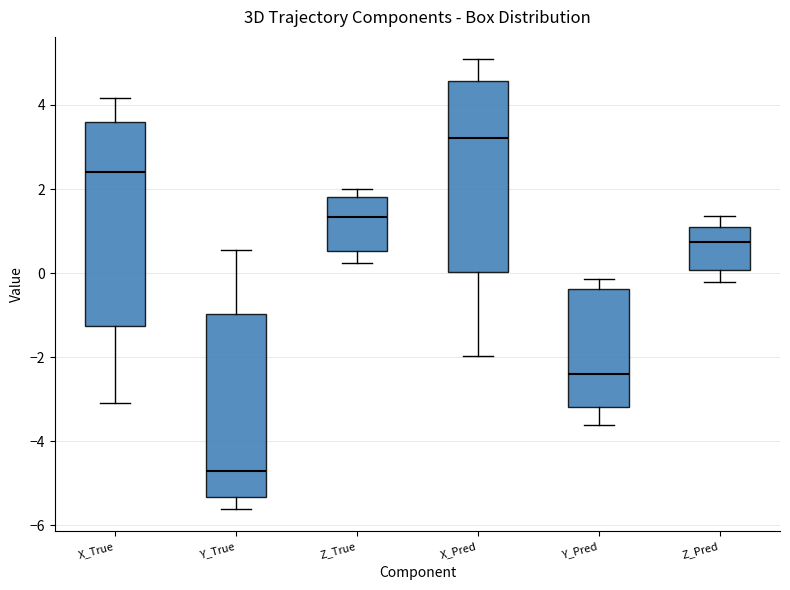

Reading left to right, read every box against the y-axis: the position of its median line, the range the box covers, and the ends of its whiskers. The values are not printed on the chart, so give them approximately, as read against the axis.

X_True: median 2.4, box -1.2 to 3.6, whiskers -3.0 to 4.2
Y_True: median -4.8, box -5.4 to -1.0, whiskers -5.6 to 0.6
Z_True: median 1.4, box 0.6 to 1.8, whiskers 0.2 to 2.0
X_Pred: median 3.2, box 0.0 to 4.6, whiskers -2.0 to 5.0
Y_Pred: median -2.4, box -3.2 to -0.4, whiskers -3.6 to -0.2
Z_Pred: median 0.8, box 0.0 to 1.0, whiskers -0.2 to 1.4